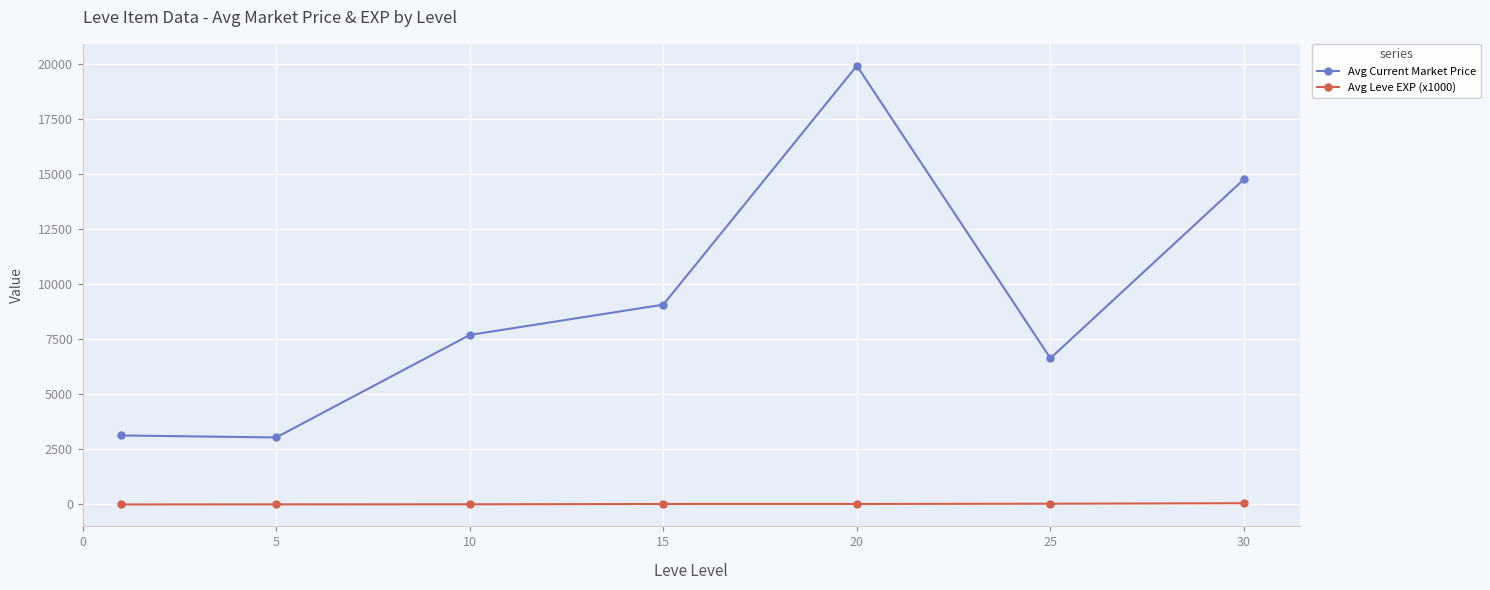

How many interior local peaks does the Avg Current Market Price series have?

1